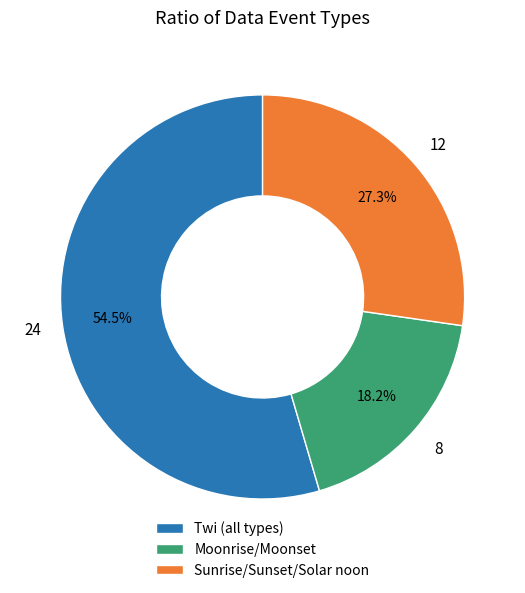

Combined, what portion of the pie is Twi (all types) and Sunrise/Sunset/Solar noon?

81.8%